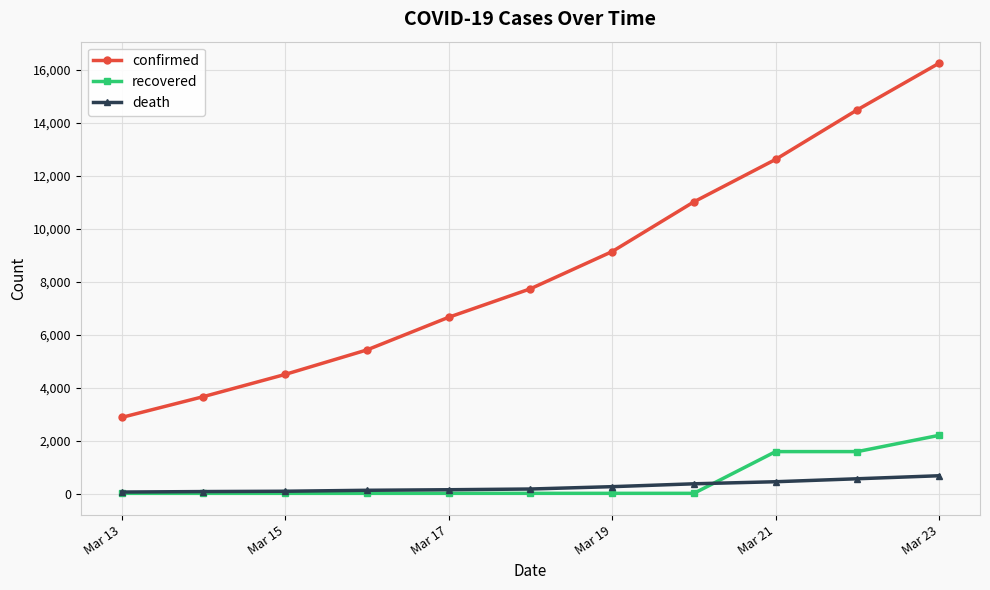

Which series has the widest spread of values?

confirmed